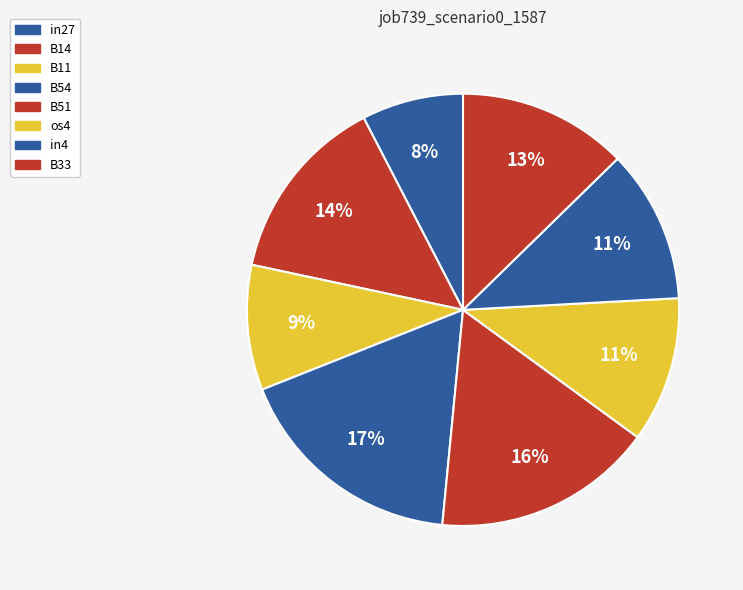

Which category has the smallest portion of the pie?

in27